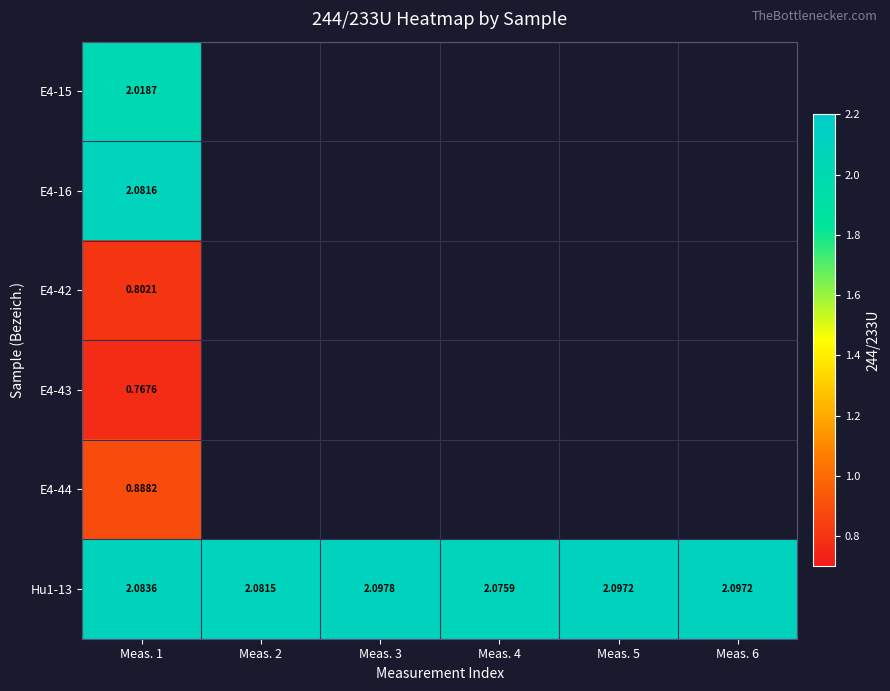

How many distinct data groups are displayed?

6